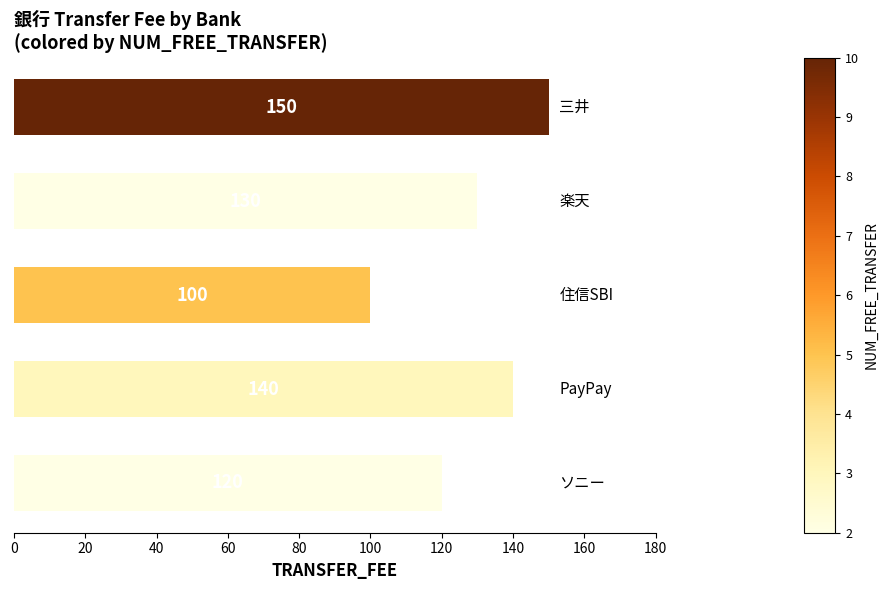

What is the value of the 1st bar from the top?

150